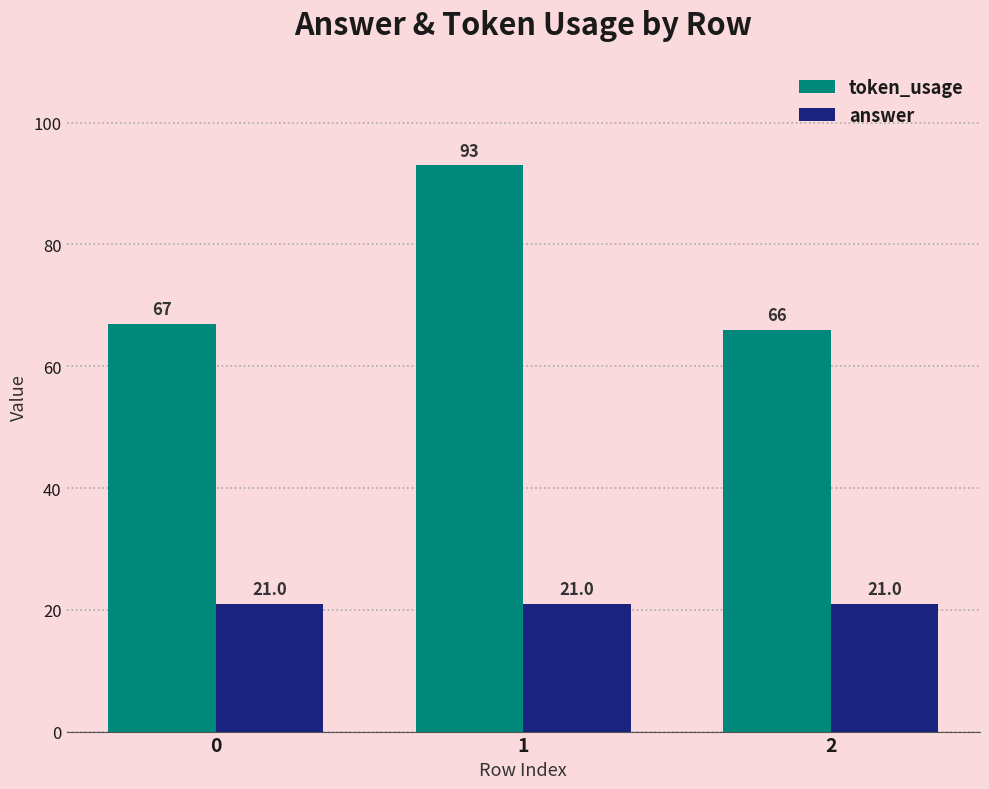

Reading right to left, transcribe all the data shown in this chart.

token_usage: 66	93	67
answer: 21	21	21